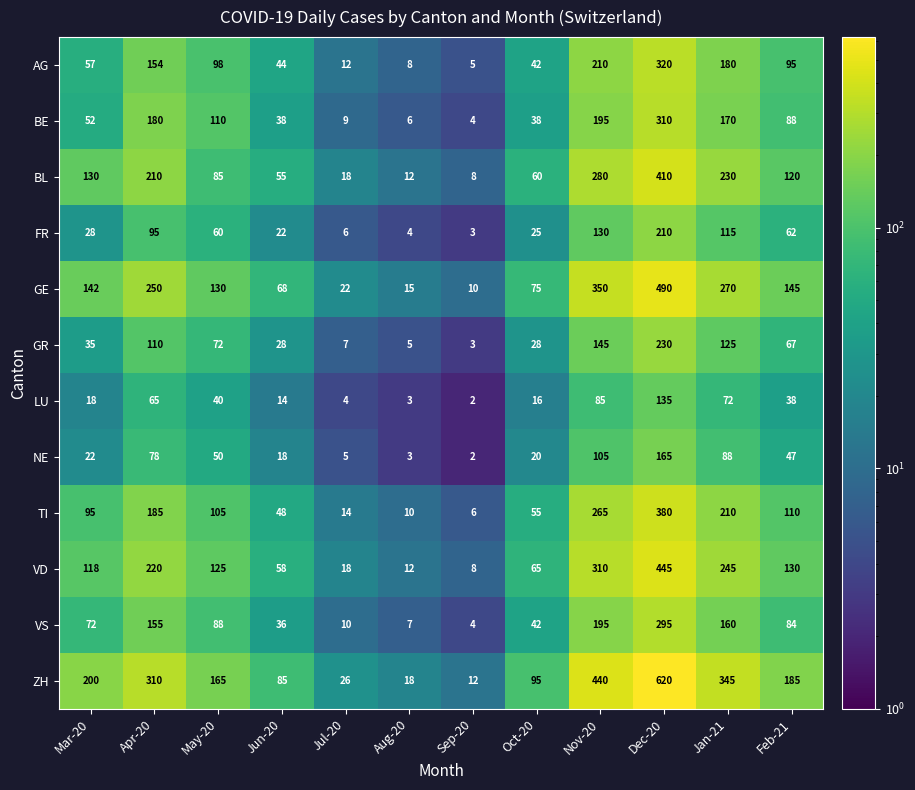

What is the difference between the second highest and second lowest values in the TI series?

255